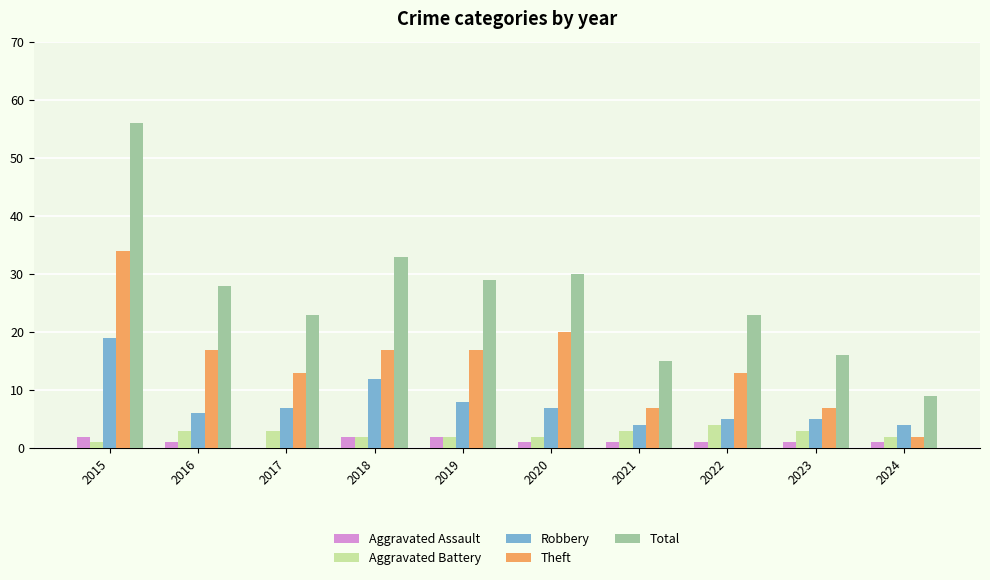

Are the bars grouped side by side (vs. stacked)?

Yes